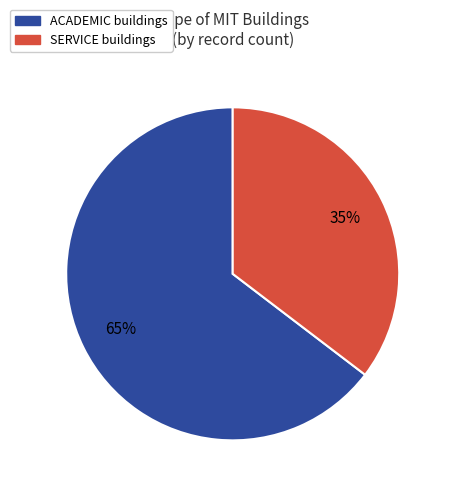

The SERVICE slice represents 35% of the pie. True or false?

True